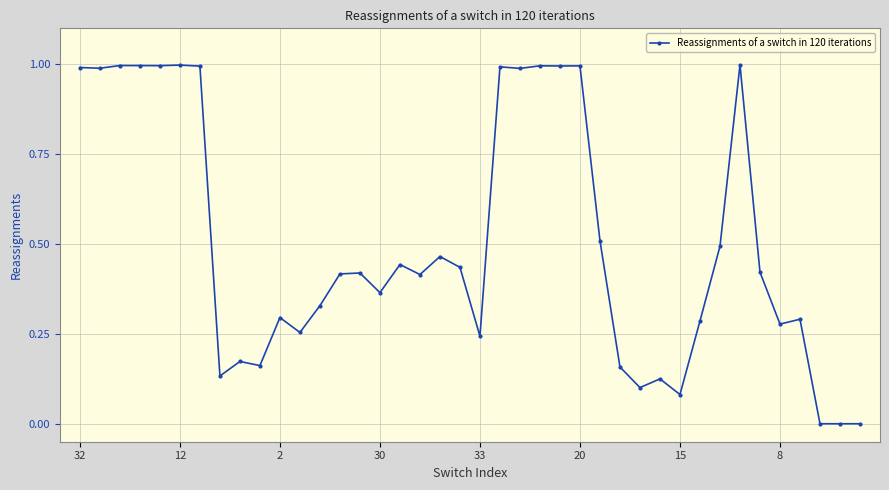

What is the greatest value displayed?

1.0